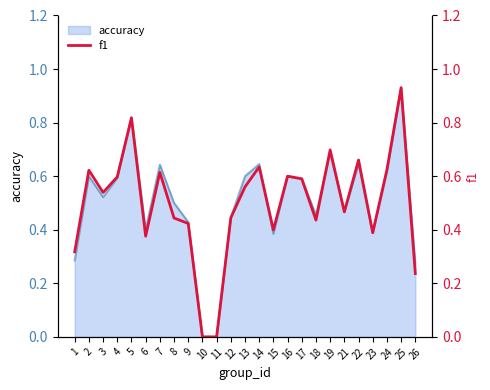

Where is the data nearest to the value 0?

10